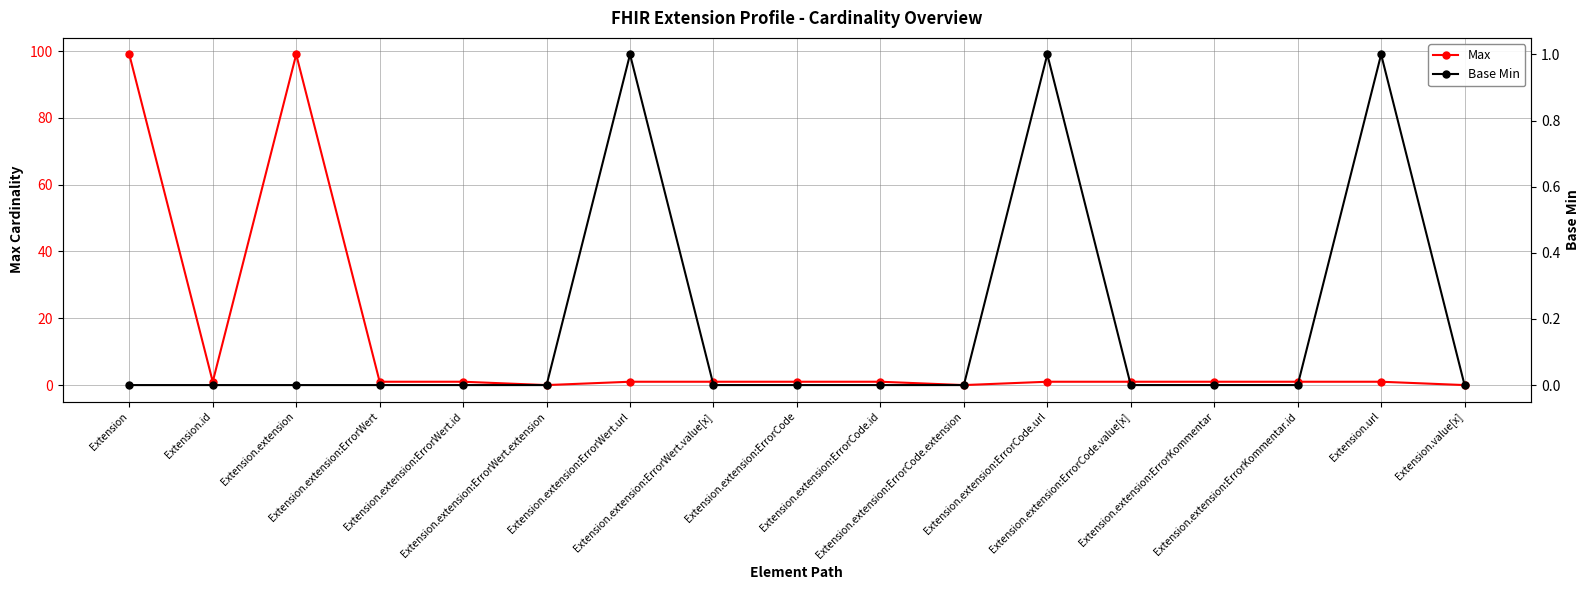

Rank the categories by Base Min value from highest to lowest.

Extension.extension:ErrorWert.url, Extension.extension:ErrorCode.url, Extension.url, Extension, Extension.id, Extension.extension, Extension.extension:ErrorWert, Extension.extension:ErrorWert.id, Extension.extension:ErrorWert.extension, Extension.extension:ErrorWert.value[x], Extension.extension:ErrorCode, Extension.extension:ErrorCode.id, Extension.extension:ErrorCode.extension, Extension.extension:ErrorCode.value[x], Extension.extension:ErrorKommentar, Extension.extension:ErrorKommentar.id, Extension.value[x]